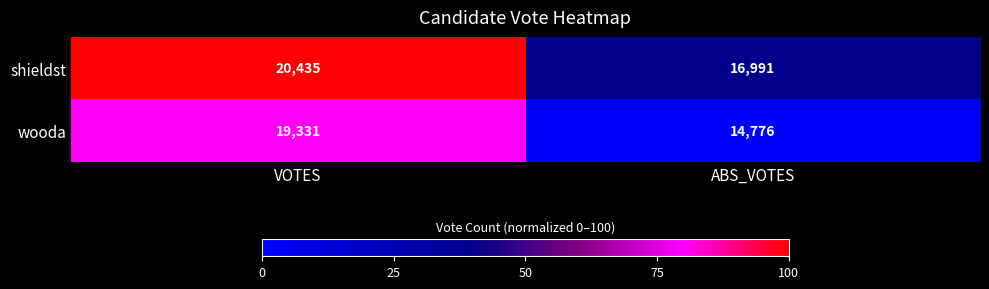

What is the difference between the shieldst values at VOTES and ABS_VOTES?

3444